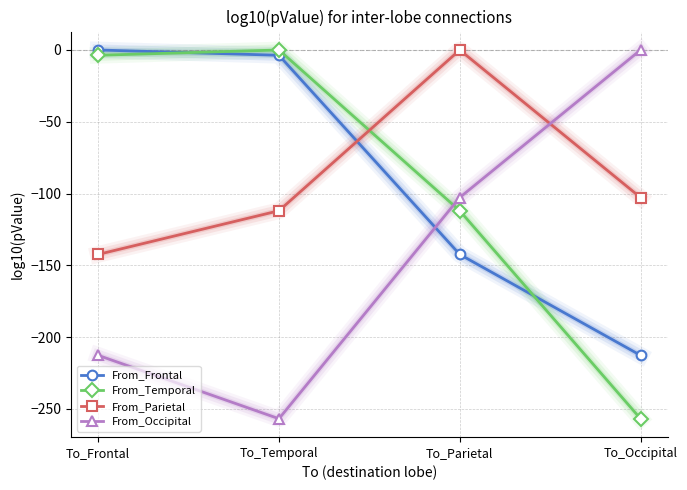

At which label is From_Temporal closest to -128?

To_Parietal